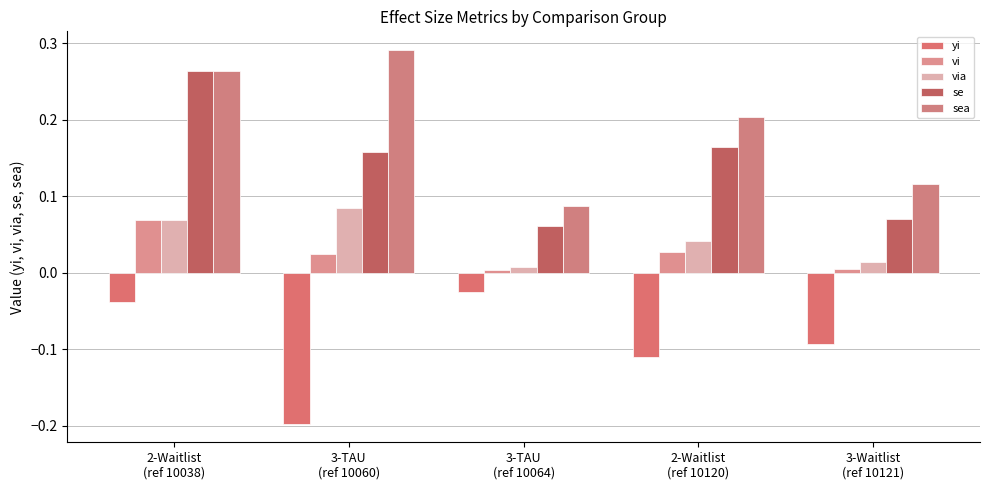

The value of sea at 2-Waitlist
(ref 10038) is 0.3. True or false?

True